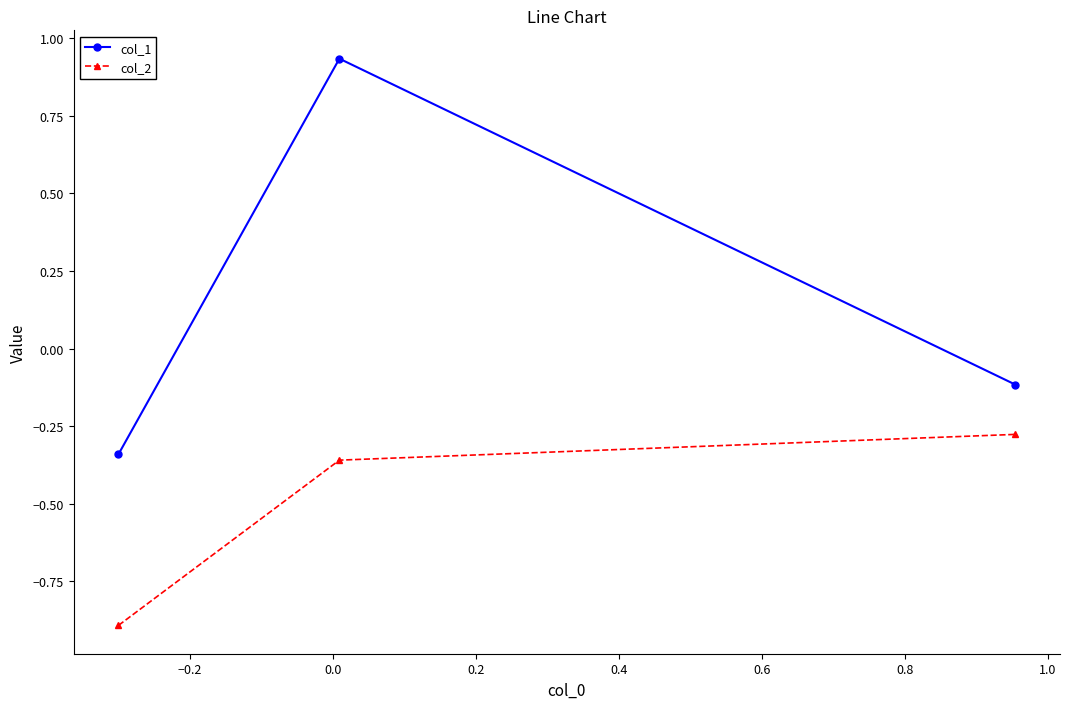

Which series has the largest range (max minus min)?

col_1